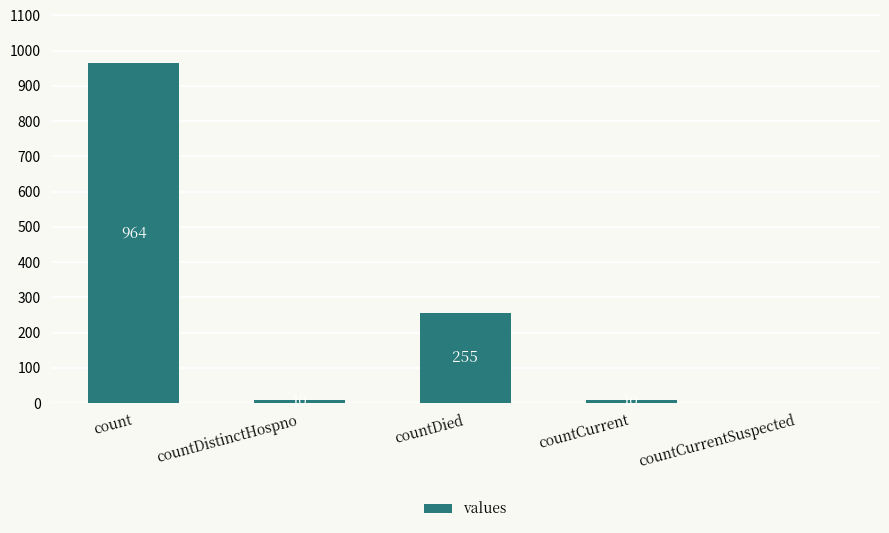

Approximately how many times larger is the value at count compared to countDied?

3.8